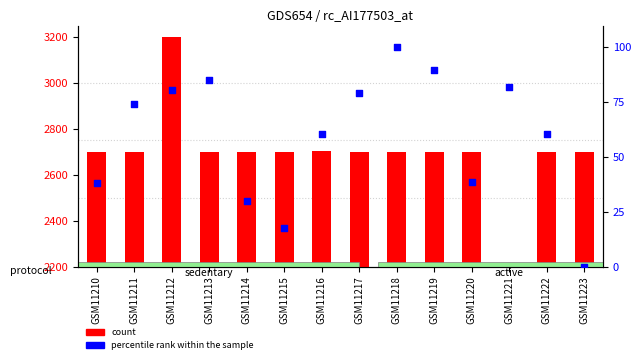

Which series contains the lowest Y value?

count